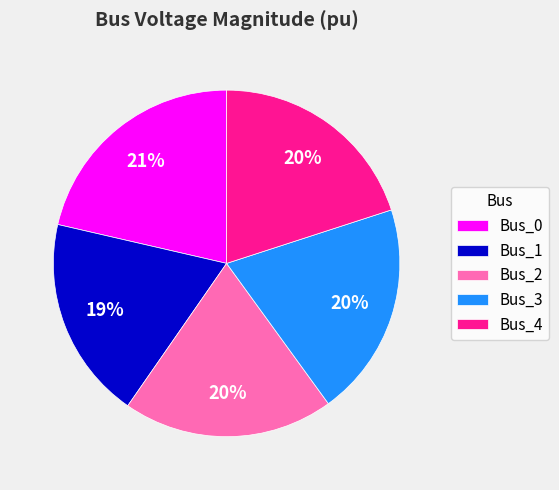

How many segments does this pie chart have?

5